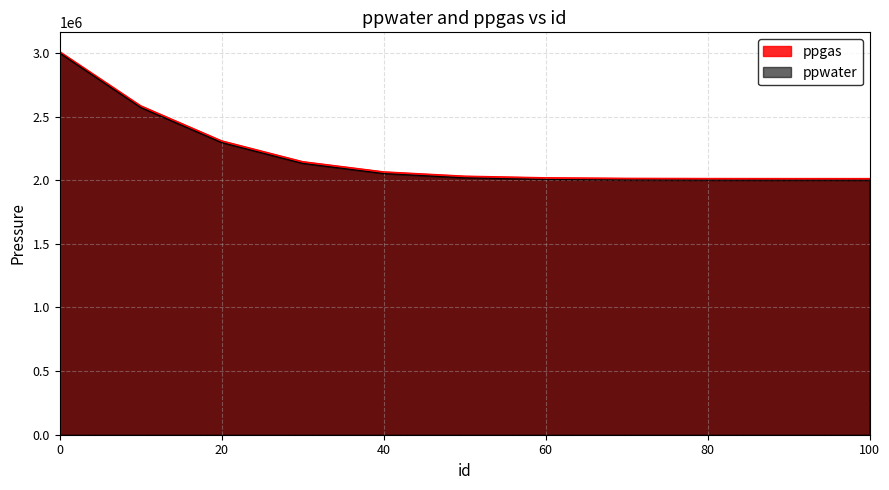

Does the chart have visible grid lines?

Yes